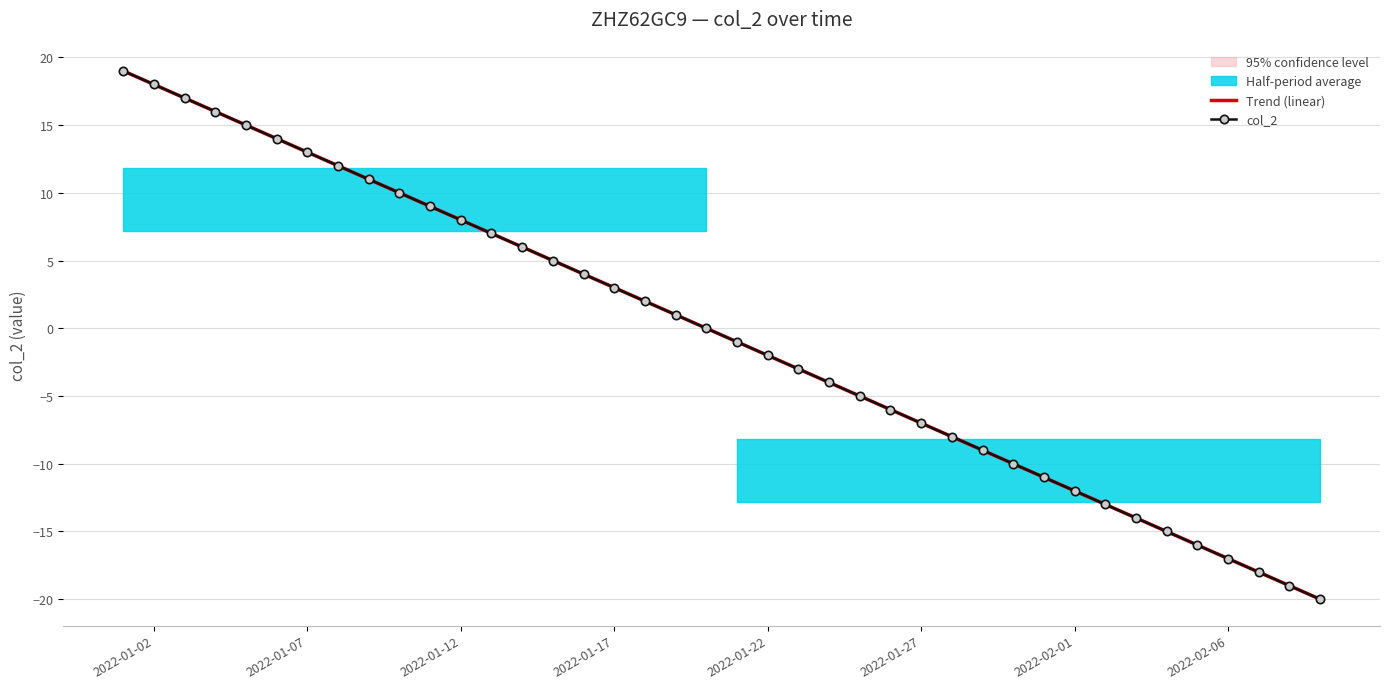

Reading left to right, list all the values displayed in this chart.

Trend (linear): 19.0	18.0	17.0	16.0	15.0	14.0	13.0	12.0	11.0	10.0	9.0	8.0	7.0	6.0	5.0	4.0	3.0	2.0	1.0	0.0	-1.0	-2.0	-3.0	-4.0	-5.0	-6.0	-7.0	-8.0	-9.0	-10.0	-11.0	-12.0	-13.0	-14.0	-15.0	-16.0	-17.0	-18.0	-19.0	-20.0
col_2: 19.0	18.0	17.0	16.0	15.0	14.0	13.0	12.0	11.0	10.0	9.0	8.0	7.0	6.0	5.0	4.0	3.0	2.0	1.0	0.0	-1.0	-2.0	-3.0	-4.0	-5.0	-6.0	-7.0	-8.0	-9.0	-10.0	-11.0	-12.0	-13.0	-14.0	-15.0	-16.0	-17.0	-18.0	-19.0	-20.0